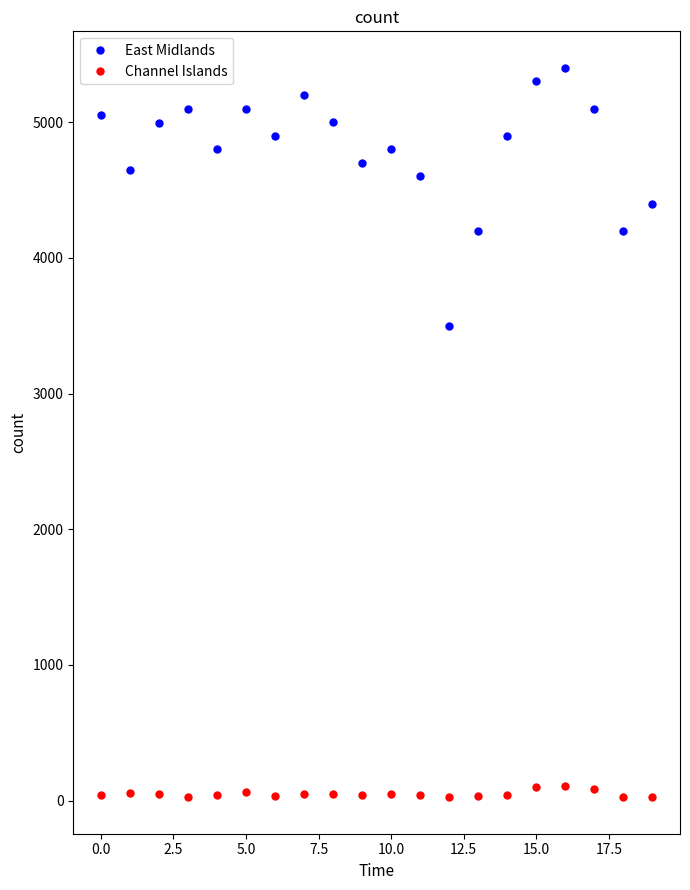

What is the average value of the Channel Islands series?

50